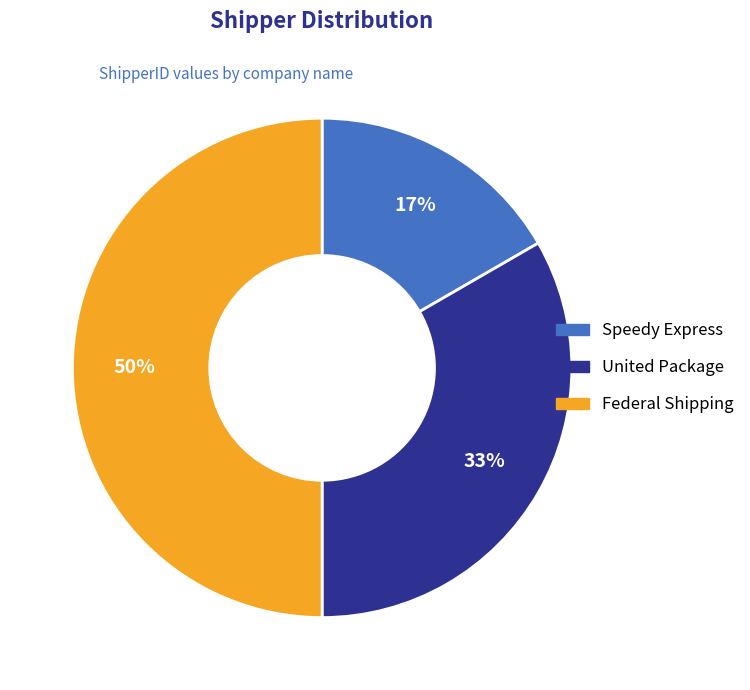

What is the largest slice in the pie chart?

Federal Shipping